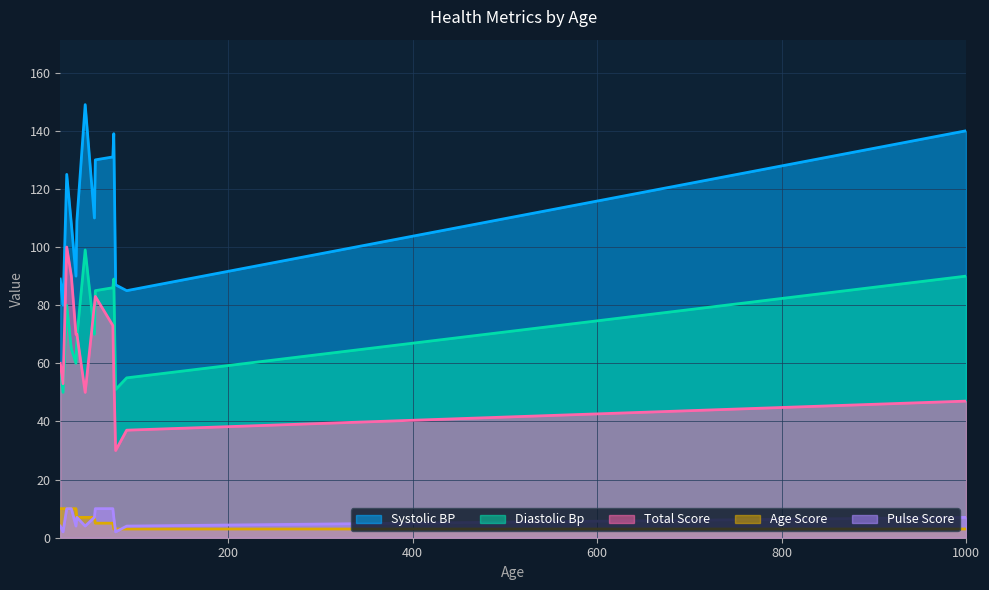

What is the maximum value for Diastolic Bp?

99